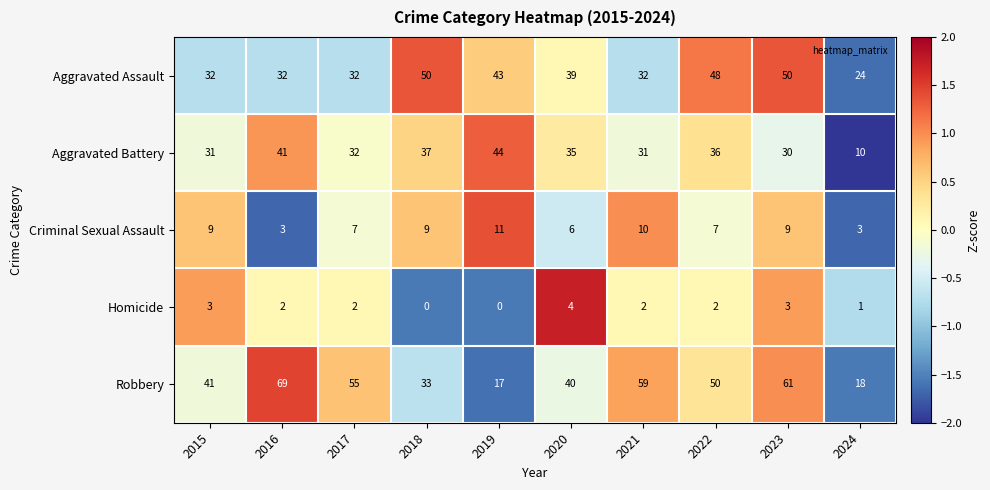

What is the approximate value of Criminal Sexual Assault at 2024?

3